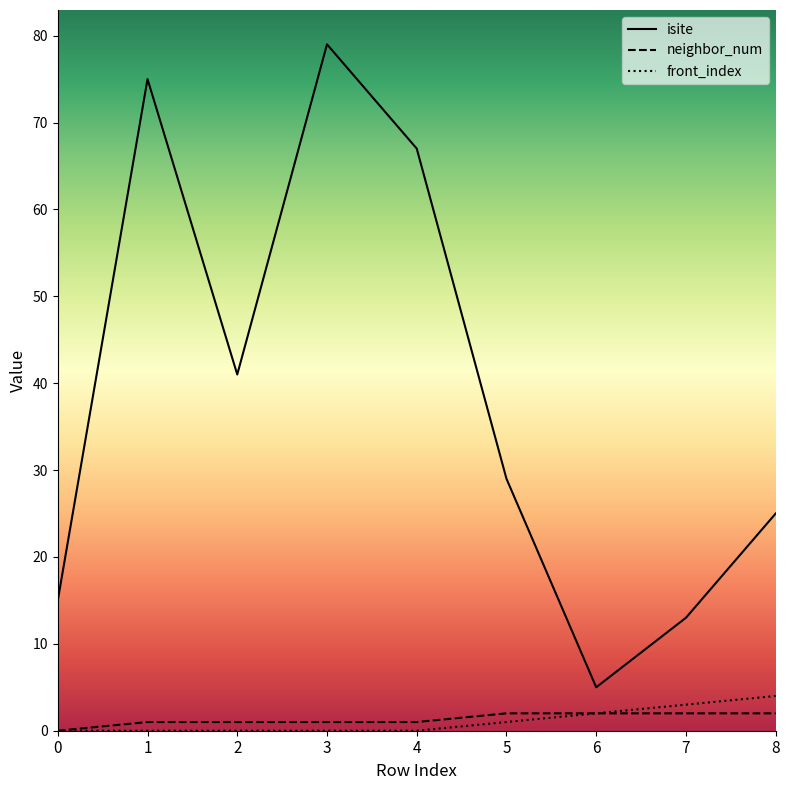

Rank the series by their maximum value, from lowest to highest.

neighbor_num, front_index, isite